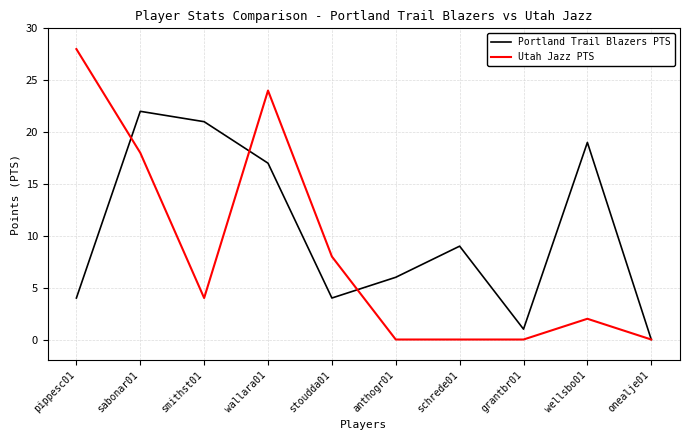

True or false: Portland Trail Blazers PTS has more than 1 points higher than both neighbors.

True